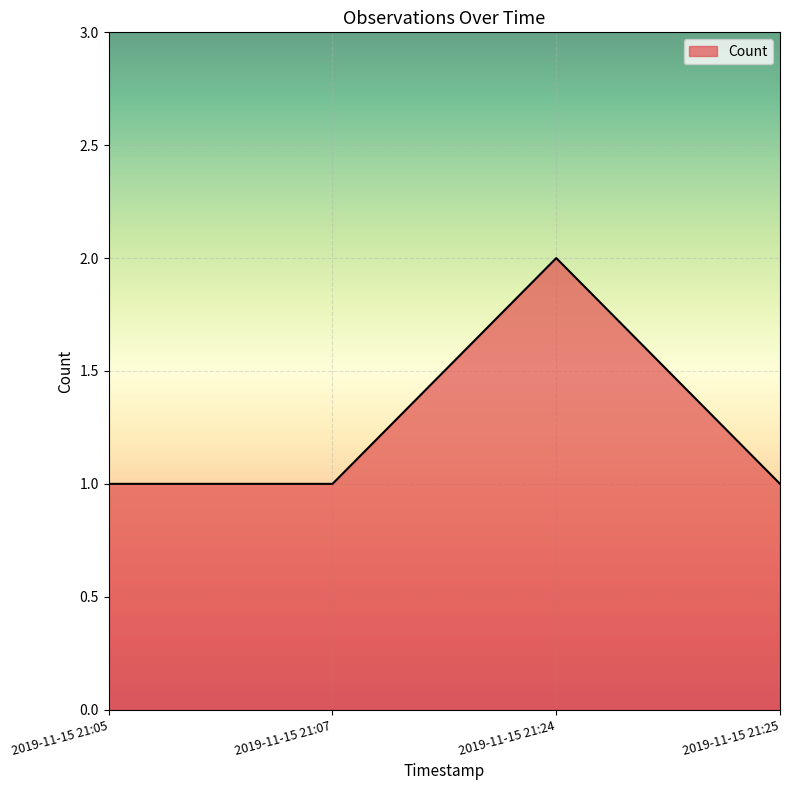

What is the sum of all values?

5